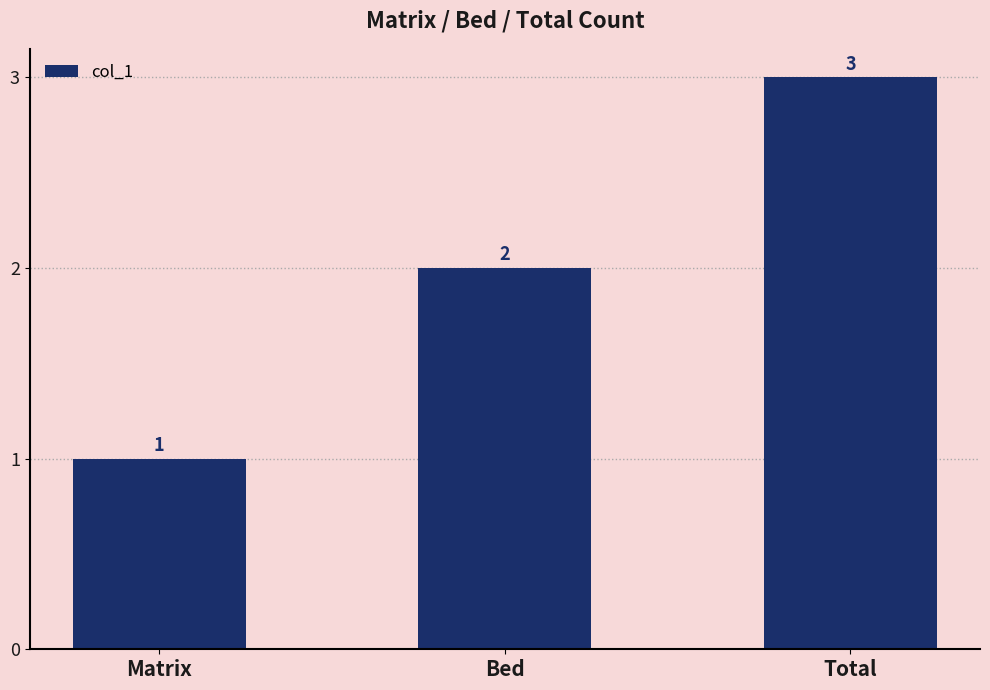

The value at Bed is 1. True or false?

False